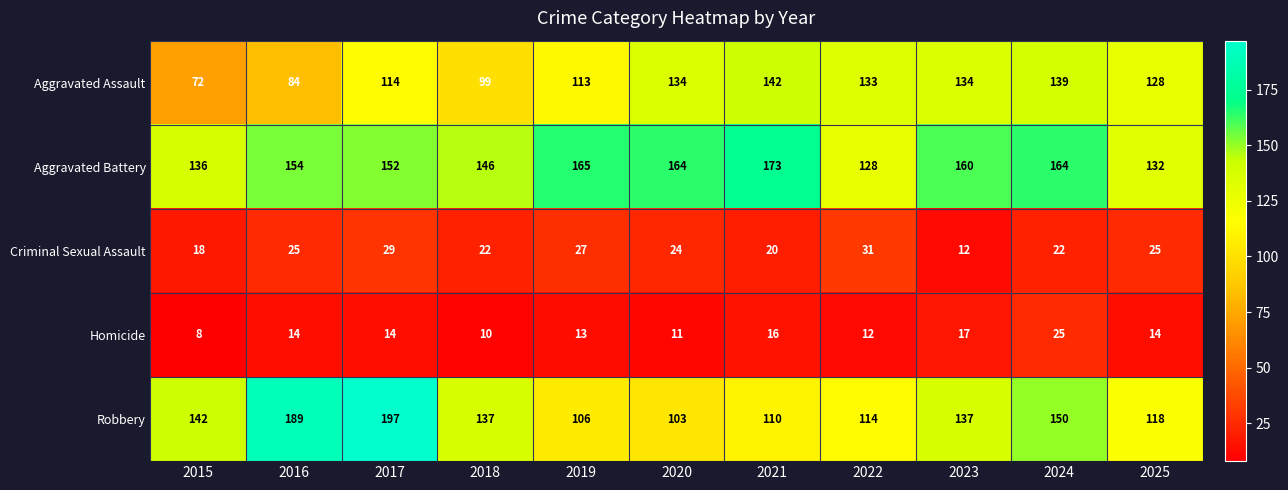

True or false: Criminal Sexual Assault has a value of 18 at 2015.

True